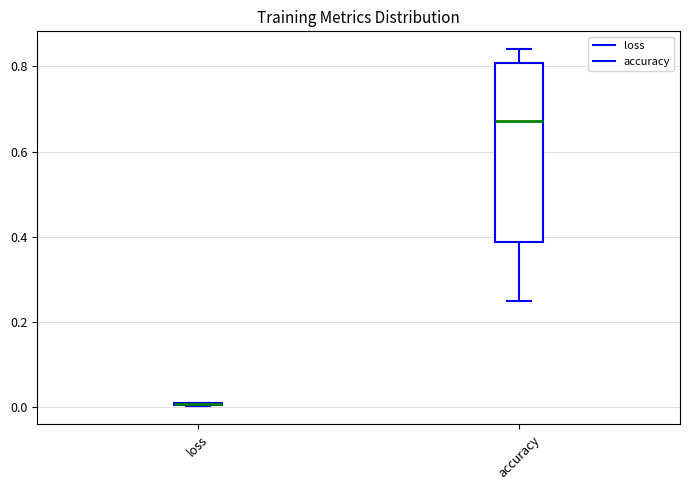

Reading left to right, read every box against the y-axis: the position of its median line, the range the box covers, and the ends of its whiskers. The values are not printed on the chart, so give them approximately, as read against the axis.

loss: box collapsed to a line at 0.00, whiskers 0.00 to 0.00
accuracy: median 0.68, box 0.38 to 0.80, whiskers 0.26 to 0.84